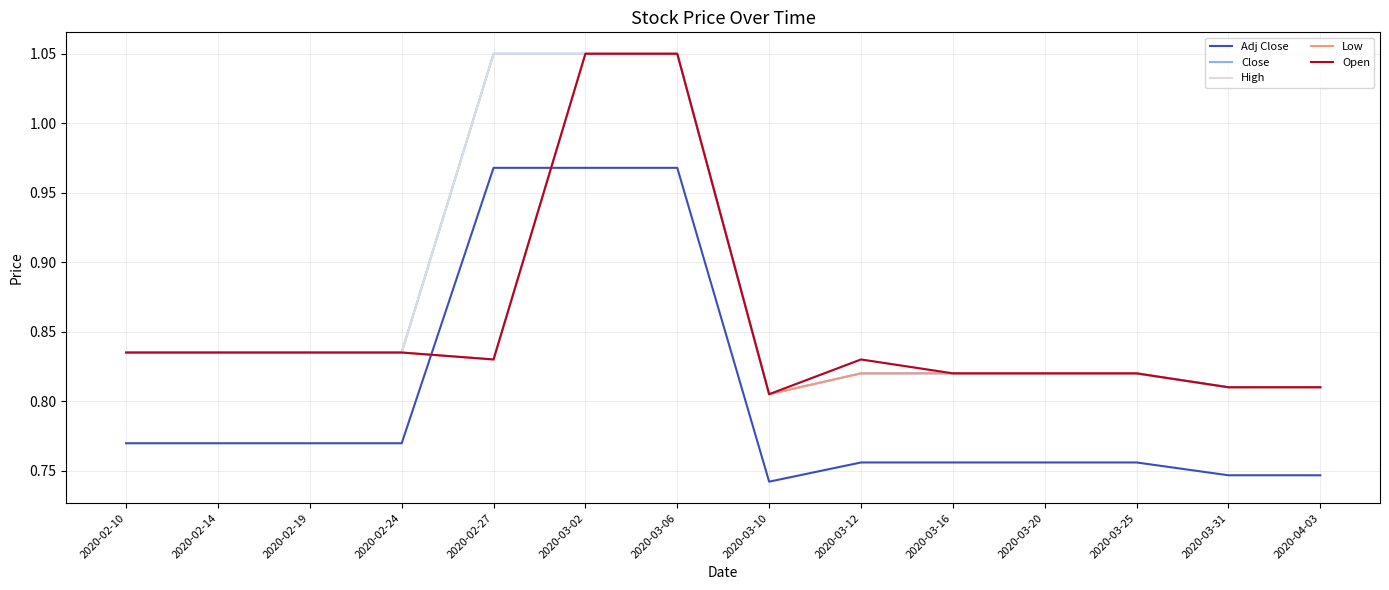

What is the sum of all Close values?

12.2